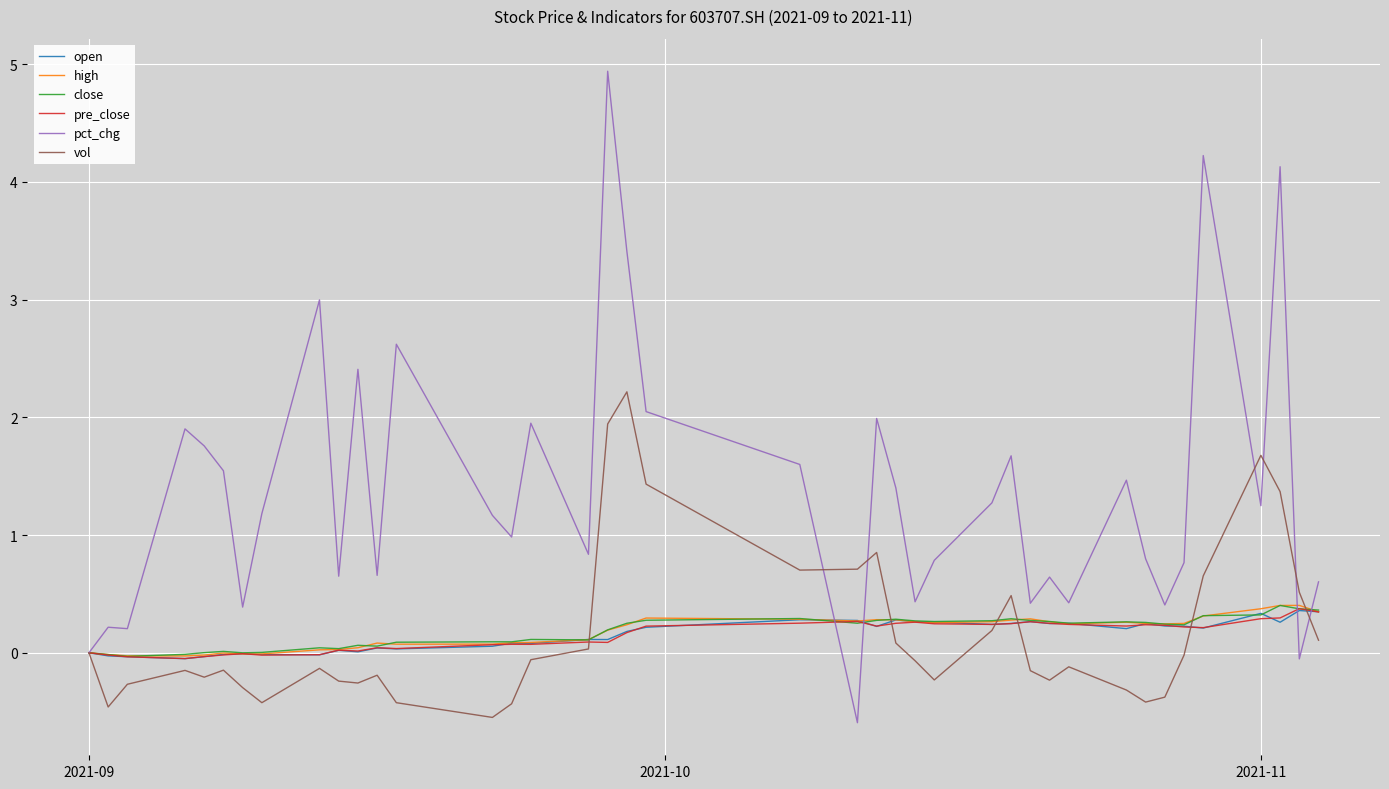

What is the maximum value for open?

0.4